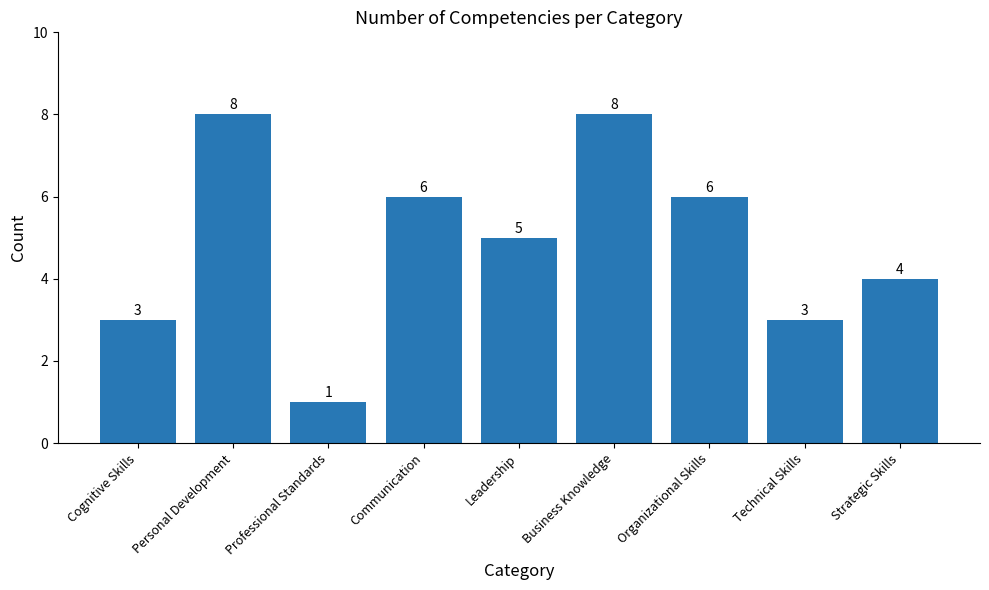

Approximately how many times larger is the value at Cognitive Skills compared to Business Knowledge?

0.4